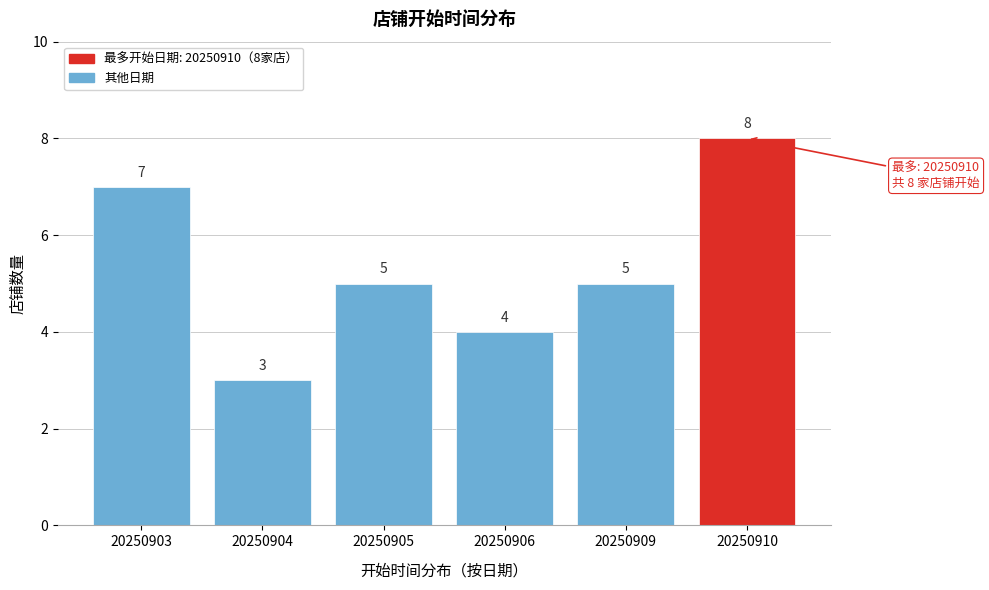

Reading left to right, list all the values displayed in this chart.

7	3	5	4	5	8